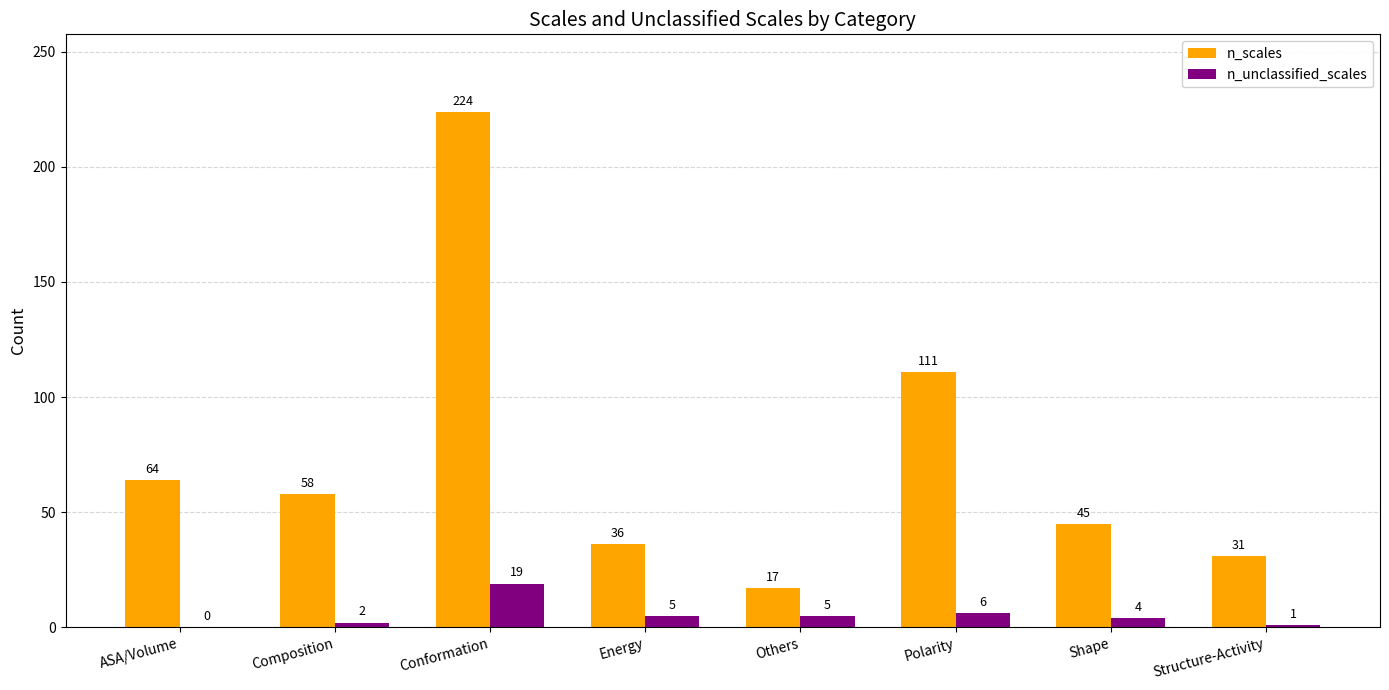

Are the bars horizontal?

No